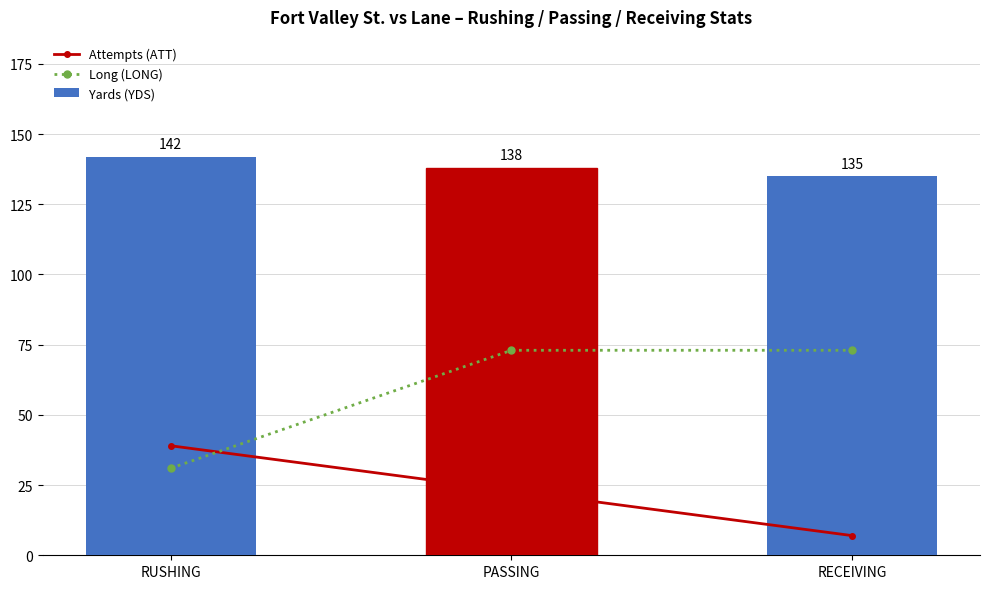

What are all the series names shown in the legend?

Attempts (ATT), Long (LONG), Yards (YDS)